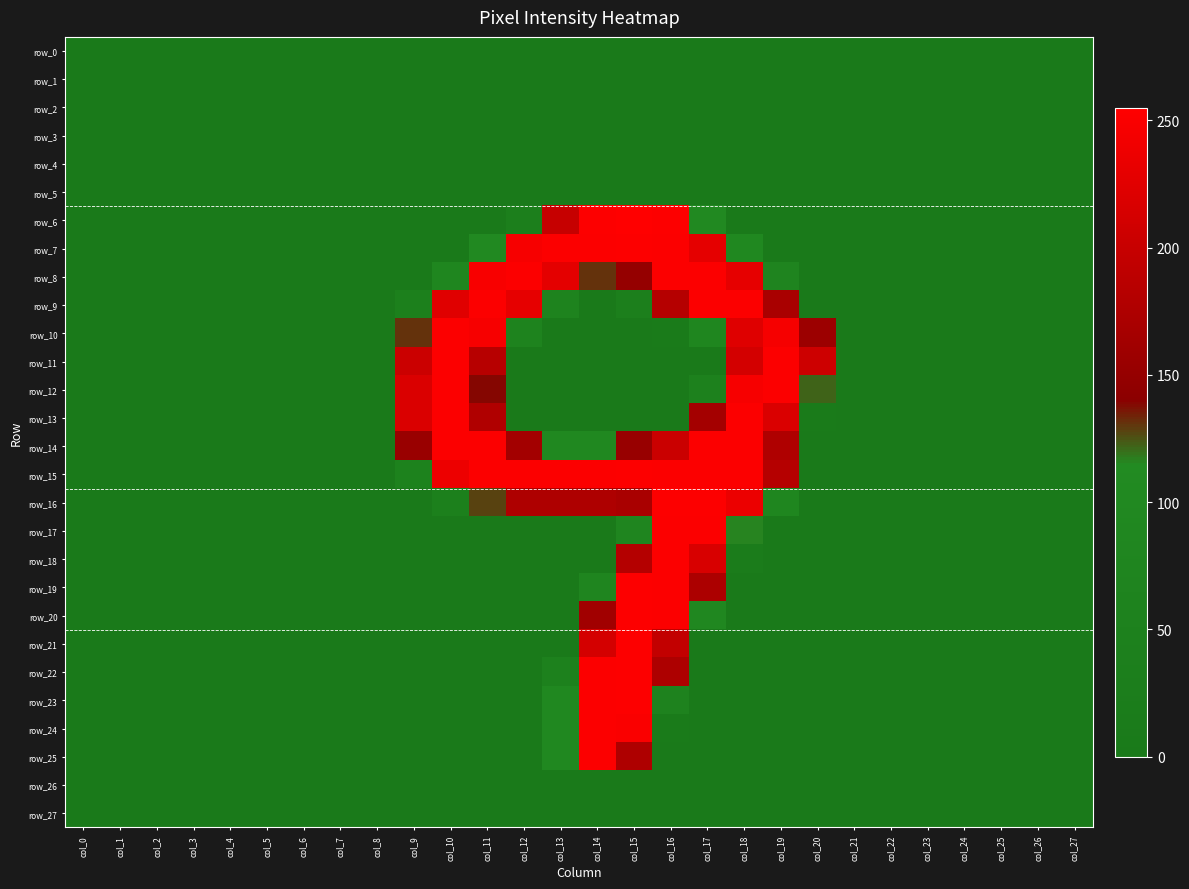

Reading left to right, what are all the values shown in this chart?

row_0: col_0=0	col_1=0	col_2=0	col_3=0	col_4=0	col_5=0	col_6=0	col_7=0	col_8=0	col_9=0	col_10=0	col_11=0	col_12=0	col_13=0	col_14=0	col_15=0	col_16=0	col_17=0	col_18=0	col_19=0	col_20=0	col_21=0	col_22=0	col_23=0	col_24=0	col_25=0	col_26=0	col_27=0
row_1: col_0=0	col_1=0	col_2=0	col_3=0	col_4=0	col_5=0	col_6=0	col_7=0	col_8=0	col_9=0	col_10=0	col_11=0	col_12=0	col_13=0	col_14=0	col_15=0	col_16=0	col_17=0	col_18=0	col_19=0	col_20=0	col_21=0	col_22=0	col_23=0	col_24=0	col_25=0	col_26=0	col_27=0
row_2: col_0=0	col_1=0	col_2=0	col_3=0	col_4=0	col_5=0	col_6=0	col_7=0	col_8=0	col_9=0	col_10=0	col_11=0	col_12=0	col_13=0	col_14=0	col_15=0	col_16=0	col_17=0	col_18=0	col_19=0	col_20=0	col_21=0	col_22=0	col_23=0	col_24=0	col_25=0	col_26=0	col_27=0
row_3: col_0=0	col_1=0	col_2=0	col_3=0	col_4=0	col_5=0	col_6=0	col_7=0	col_8=0	col_9=0	col_10=0	col_11=0	col_12=0	col_13=0	col_14=0	col_15=0	col_16=0	col_17=0	col_18=0	col_19=0	col_20=0	col_21=0	col_22=0	col_23=0	col_24=0	col_25=0	col_26=0	col_27=0
row_4: col_0=0	col_1=0	col_2=0	col_3=0	col_4=0	col_5=0	col_6=0	col_7=0	col_8=0	col_9=0	col_10=0	col_11=0	col_12=0	col_13=0	col_14=0	col_15=0	col_16=0	col_17=0	col_18=0	col_19=0	col_20=0	col_21=0	col_22=0	col_23=0	col_24=0	col_25=0	col_26=0	col_27=0
row_5: col_0=0	col_1=0	col_2=0	col_3=0	col_4=0	col_5=0	col_6=0	col_7=0	col_8=0	col_9=0	col_10=0	col_11=0	col_12=0	col_13=0	col_14=0	col_15=0	col_16=0	col_17=0	col_18=0	col_19=0	col_20=0	col_21=0	col_22=0	col_23=0	col_24=0	col_25=0	col_26=0	col_27=0
row_6: col_0=0	col_1=0	col_2=0	col_3=0	col_4=0	col_5=0	col_6=0	col_7=0	col_8=0	col_9=0	col_10=0	col_11=0	col_12=39	col_13=199	col_14=254	col_15=255	col_16=254	col_17=102	col_18=0	col_19=0	col_20=0	col_21=0	col_22=0	col_23=0	col_24=0	col_25=0	col_26=0	col_27=0
row_7: col_0=0	col_1=0	col_2=0	col_3=0	col_4=0	col_5=0	col_6=0	col_7=0	col_8=0	col_9=0	col_10=0	col_11=105	col_12=248	col_13=253	col_14=253	col_15=254	col_16=253	col_17=230	col_18=95	col_19=0	col_20=0	col_21=0	col_22=0	col_23=0	col_24=0	col_25=0	col_26=0	col_27=0
row_8: col_0=0	col_1=0	col_2=0	col_3=0	col_4=0	col_5=0	col_6=0	col_7=0	col_8=0	col_9=0	col_10=85	col_11=249	col_12=253	col_13=229	col_14=131	col_15=151	col_16=253	col_17=253	col_18=231	col_19=72	col_20=0	col_21=0	col_22=0	col_23=0	col_24=0	col_25=0	col_26=0	col_27=0
row_9: col_0=0	col_1=0	col_2=0	col_3=0	col_4=0	col_5=0	col_6=0	col_7=0	col_8=0	col_9=43	col_10=225	col_11=253	col_12=231	col_13=64	col_14=0	col_15=36	col_16=182	col_17=253	col_18=253	col_19=170	col_20=0	col_21=0	col_22=0	col_23=0	col_24=0	col_25=0	col_26=0	col_27=0
row_10: col_0=0	col_1=0	col_2=0	col_3=0	col_4=0	col_5=0	col_6=0	col_7=0	col_8=0	col_9=131	col_10=253	col_11=248	col_12=62	col_13=0	col_14=0	col_15=0	col_16=10	col_17=86	col_18=224	col_19=247	col_20=158	col_21=0	col_22=0	col_23=0	col_24=0	col_25=0	col_26=0	col_27=0
row_11: col_0=0	col_1=0	col_2=0	col_3=0	col_4=0	col_5=0	col_6=0	col_7=0	col_8=0	col_9=204	col_10=253	col_11=184	col_12=0	col_13=0	col_14=0	col_15=0	col_16=0	col_17=0	col_18=212	col_19=253	col_20=206	col_21=0	col_22=0	col_23=0	col_24=0	col_25=0	col_26=0	col_27=0
row_12: col_0=0	col_1=0	col_2=0	col_3=0	col_4=0	col_5=0	col_6=0	col_7=0	col_8=0	col_9=219	col_10=253	col_11=139	col_12=0	col_13=0	col_14=0	col_15=0	col_16=0	col_17=49	col_18=248	col_19=253	col_20=122	col_21=0	col_22=0	col_23=0	col_24=0	col_25=0	col_26=0	col_27=0
row_13: col_0=0	col_1=0	col_2=0	col_3=0	col_4=0	col_5=0	col_6=0	col_7=0	col_8=0	col_9=219	col_10=253	col_11=177	col_12=5	col_13=0	col_14=0	col_15=0	col_16=5	col_17=165	col_18=253	col_19=219	col_20=11	col_21=0	col_22=0	col_23=0	col_24=0	col_25=0	col_26=0	col_27=0
row_14: col_0=0	col_1=0	col_2=0	col_3=0	col_4=0	col_5=0	col_6=0	col_7=0	col_8=0	col_9=155	col_10=253	col_11=253	col_12=164	col_13=97	col_14=97	col_15=154	col_16=203	col_17=253	col_18=253	col_19=176	col_20=0	col_21=0	col_22=0	col_23=0	col_24=0	col_25=0	col_26=0	col_27=0
row_15: col_0=0	col_1=0	col_2=0	col_3=0	col_4=0	col_5=0	col_6=0	col_7=0	col_8=0	col_9=56	col_10=238	col_11=253	col_12=253	col_13=253	col_14=253	col_15=254	col_16=253	col_17=253	col_18=253	col_19=182	col_20=0	col_21=0	col_22=0	col_23=0	col_24=0	col_25=0	col_26=0	col_27=0
row_16: col_0=0	col_1=0	col_2=0	col_3=0	col_4=0	col_5=0	col_6=0	col_7=0	col_8=0	col_9=0	col_10=43	col_11=128	col_12=175	col_13=175	col_14=175	col_15=170	col_16=254	col_17=254	col_18=237	col_19=85	col_20=0	col_21=0	col_22=0	col_23=0	col_24=0	col_25=0	col_26=0	col_27=0
row_17: col_0=0	col_1=0	col_2=0	col_3=0	col_4=0	col_5=0	col_6=0	col_7=0	col_8=0	col_9=0	col_10=0	col_11=0	col_12=0	col_13=0	col_14=0	col_15=79	col_16=253	col_17=253	col_18=116	col_19=0	col_20=0	col_21=0	col_22=0	col_23=0	col_24=0	col_25=0	col_26=0	col_27=0
row_18: col_0=0	col_1=0	col_2=0	col_3=0	col_4=0	col_5=0	col_6=0	col_7=0	col_8=0	col_9=0	col_10=0	col_11=0	col_12=0	col_13=0	col_14=0	col_15=181	col_16=253	col_17=217	col_18=17	col_19=0	col_20=0	col_21=0	col_22=0	col_23=0	col_24=0	col_25=0	col_26=0	col_27=0
row_19: col_0=0	col_1=0	col_2=0	col_3=0	col_4=0	col_5=0	col_6=0	col_7=0	col_8=0	col_9=0	col_10=0	col_11=0	col_12=0	col_13=0	col_14=79	col_15=254	col_16=253	col_17=173	col_18=0	col_19=0	col_20=0	col_21=0	col_22=0	col_23=0	col_24=0	col_25=0	col_26=0	col_27=0
row_20: col_0=0	col_1=0	col_2=0	col_3=0	col_4=0	col_5=0	col_6=0	col_7=0	col_8=0	col_9=0	col_10=0	col_11=0	col_12=0	col_13=0	col_14=163	col_15=254	col_16=253	col_17=90	col_18=0	col_19=0	col_20=0	col_21=0	col_22=0	col_23=0	col_24=0	col_25=0	col_26=0	col_27=0
row_21: col_0=0	col_1=0	col_2=0	col_3=0	col_4=0	col_5=0	col_6=0	col_7=0	col_8=0	col_9=0	col_10=0	col_11=0	col_12=0	col_13=5	col_14=213	col_15=254	col_16=195	col_17=3	col_18=0	col_19=0	col_20=0	col_21=0	col_22=0	col_23=0	col_24=0	col_25=0	col_26=0	col_27=0
row_22: col_0=0	col_1=0	col_2=0	col_3=0	col_4=0	col_5=0	col_6=0	col_7=0	col_8=0	col_9=0	col_10=0	col_11=0	col_12=0	col_13=49	col_14=253	col_15=254	col_16=174	col_17=0	col_18=0	col_19=0	col_20=0	col_21=0	col_22=0	col_23=0	col_24=0	col_25=0	col_26=0	col_27=0
row_23: col_0=0	col_1=0	col_2=0	col_3=0	col_4=0	col_5=0	col_6=0	col_7=0	col_8=0	col_9=0	col_10=0	col_11=0	col_12=0	col_13=97	col_14=253	col_15=254	col_16=60	col_17=0	col_18=0	col_19=0	col_20=0	col_21=0	col_22=0	col_23=0	col_24=0	col_25=0	col_26=0	col_27=0
row_24: col_0=0	col_1=0	col_2=0	col_3=0	col_4=0	col_5=0	col_6=0	col_7=0	col_8=0	col_9=0	col_10=0	col_11=0	col_12=0	col_13=97	col_14=253	col_15=251	col_16=8	col_17=0	col_18=0	col_19=0	col_20=0	col_21=0	col_22=0	col_23=0	col_24=0	col_25=0	col_26=0	col_27=0
row_25: col_0=0	col_1=0	col_2=0	col_3=0	col_4=0	col_5=0	col_6=0	col_7=0	col_8=0	col_9=0	col_10=0	col_11=0	col_12=0	col_13=97	col_14=253	col_15=175	col_16=0	col_17=0	col_18=0	col_19=0	col_20=0	col_21=0	col_22=0	col_23=0	col_24=0	col_25=0	col_26=0	col_27=0
row_26: col_0=0	col_1=0	col_2=0	col_3=0	col_4=0	col_5=0	col_6=0	col_7=0	col_8=0	col_9=0	col_10=0	col_11=0	col_12=0	col_13=0	col_14=0	col_15=0	col_16=0	col_17=0	col_18=0	col_19=0	col_20=0	col_21=0	col_22=0	col_23=0	col_24=0	col_25=0	col_26=0	col_27=0
row_27: col_0=0	col_1=0	col_2=0	col_3=0	col_4=0	col_5=0	col_6=0	col_7=0	col_8=0	col_9=0	col_10=0	col_11=0	col_12=0	col_13=0	col_14=0	col_15=0	col_16=0	col_17=0	col_18=0	col_19=0	col_20=0	col_21=0	col_22=0	col_23=0	col_24=0	col_25=0	col_26=0	col_27=0